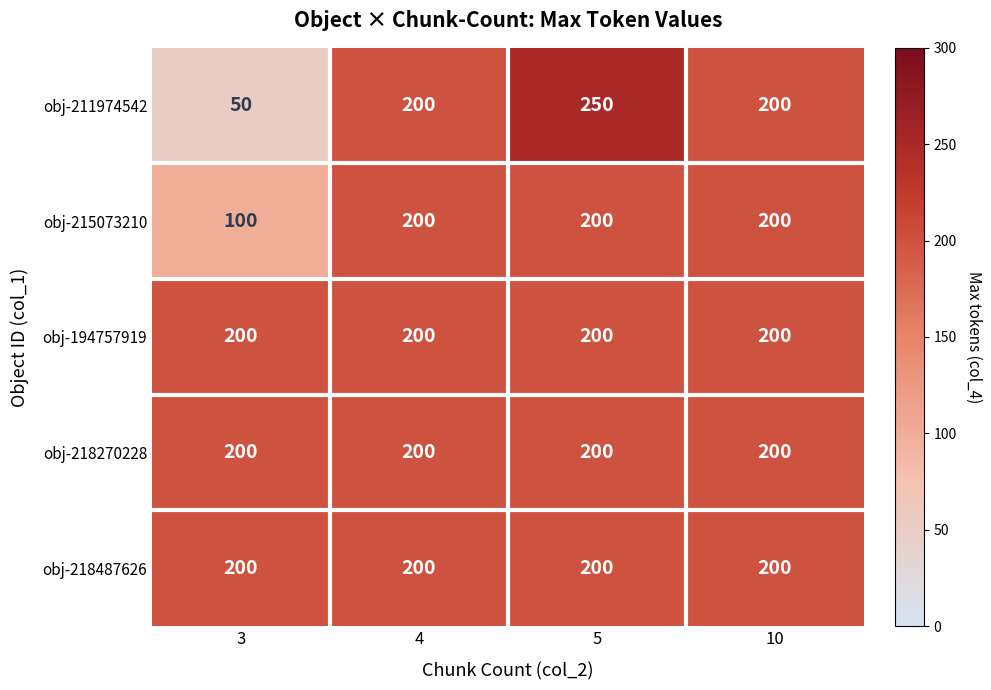

Reading right to left, extract all data points from this chart.

obj-211974542: 10=200	5=250	4=200	3=50
obj-215073210: 10=200	5=200	4=200	3=100
obj-194757919: 10=200	5=200	4=200	3=200
obj-218270228: 10=200	5=200	4=200	3=200
obj-218487626: 10=200	5=200	4=200	3=200